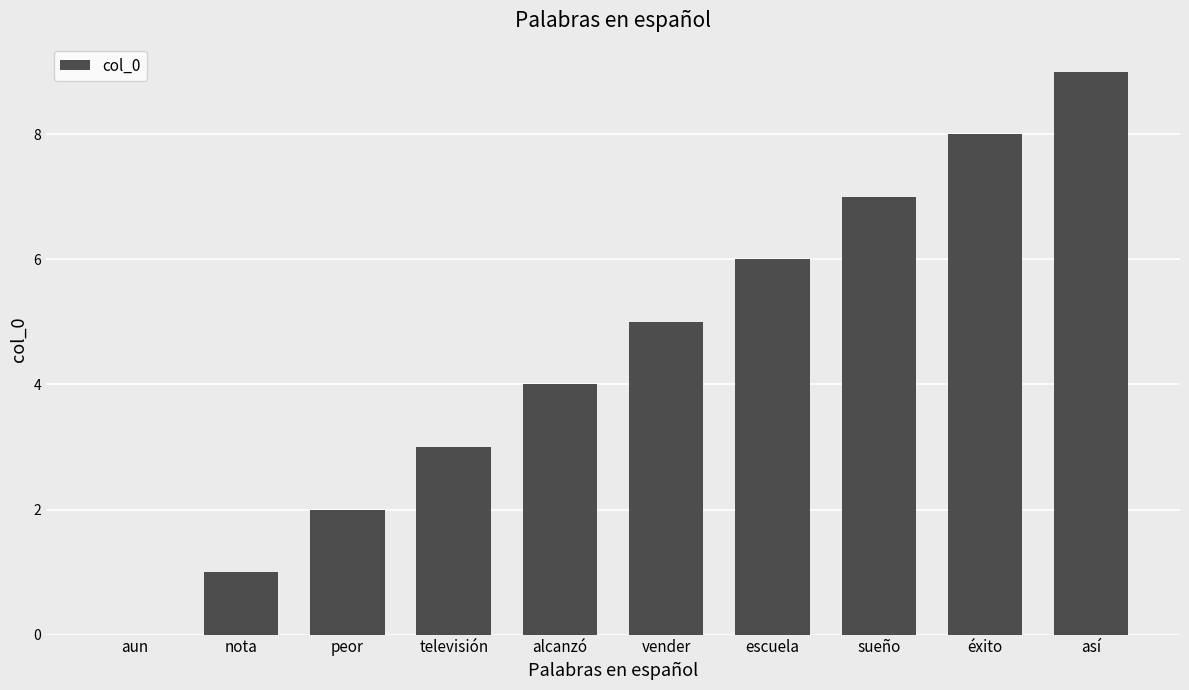

Approximately how many times larger is the value at escuela compared to vender?

1.2